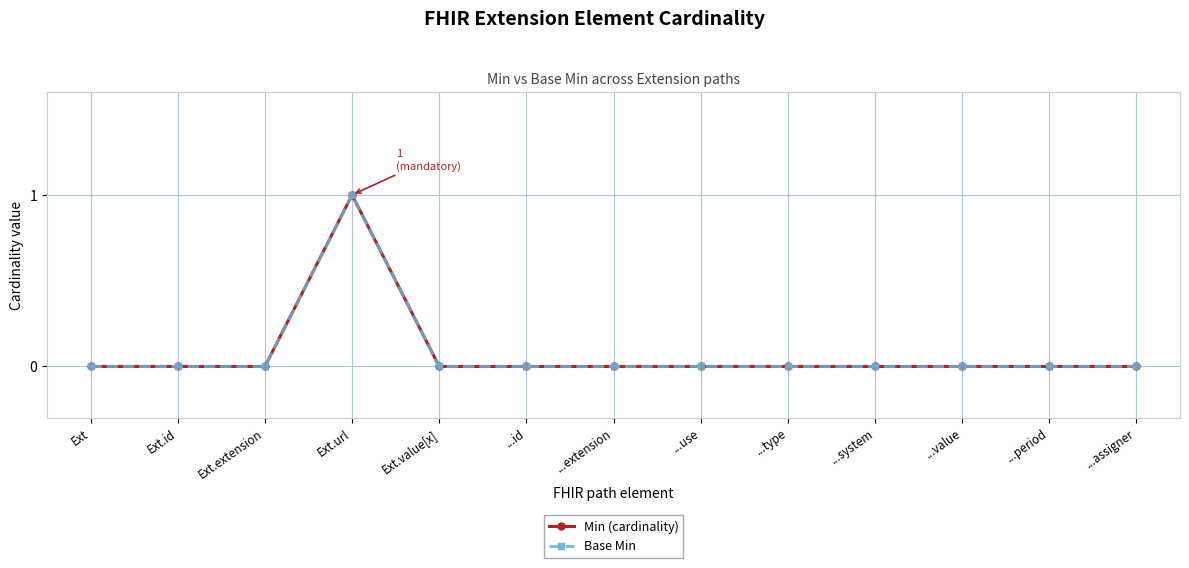

Reading left to right, what are all the values shown in this chart?

Min (cardinality): Ext=0	Ext.id=0	Ext.extension=0	Ext.url=1	Ext.value[x]=0	...id=0	...extension=0	...use=0	...type=0	...system=0	...value=0	...period=0	...assigner=0
Base Min: Ext=0	Ext.id=0	Ext.extension=0	Ext.url=1	Ext.value[x]=0	...id=0	...extension=0	...use=0	...type=0	...system=0	...value=0	...period=0	...assigner=0